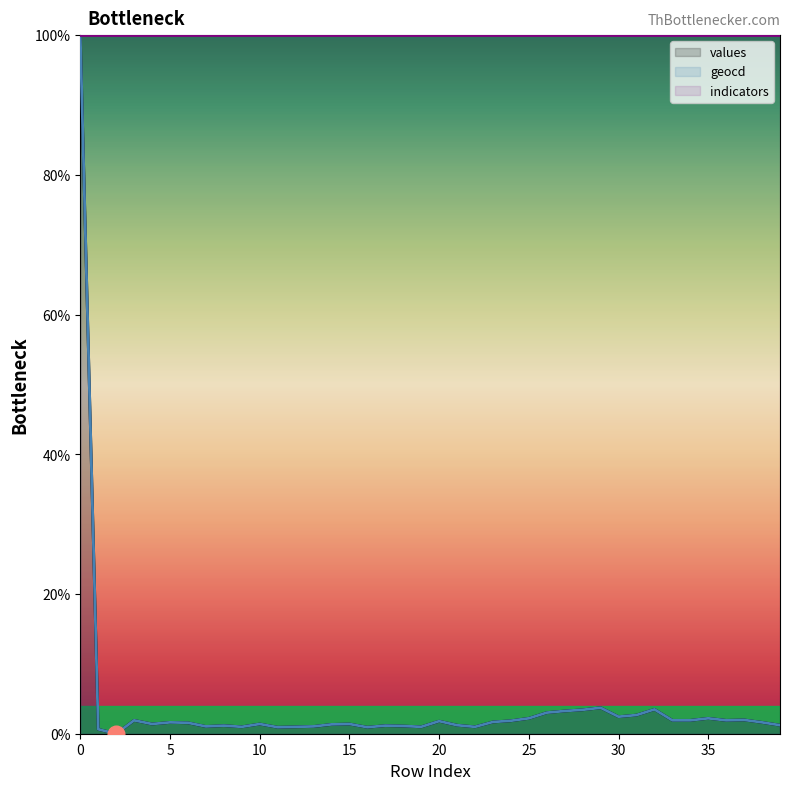

True or false: geocd and values intersect in this chart.

False